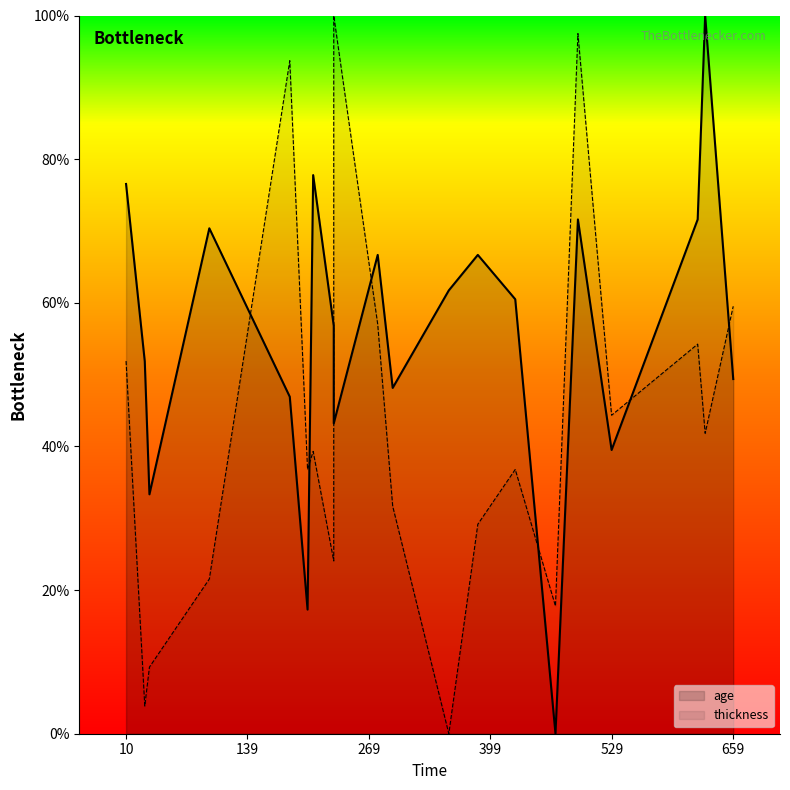

How many data points does each series have?

20